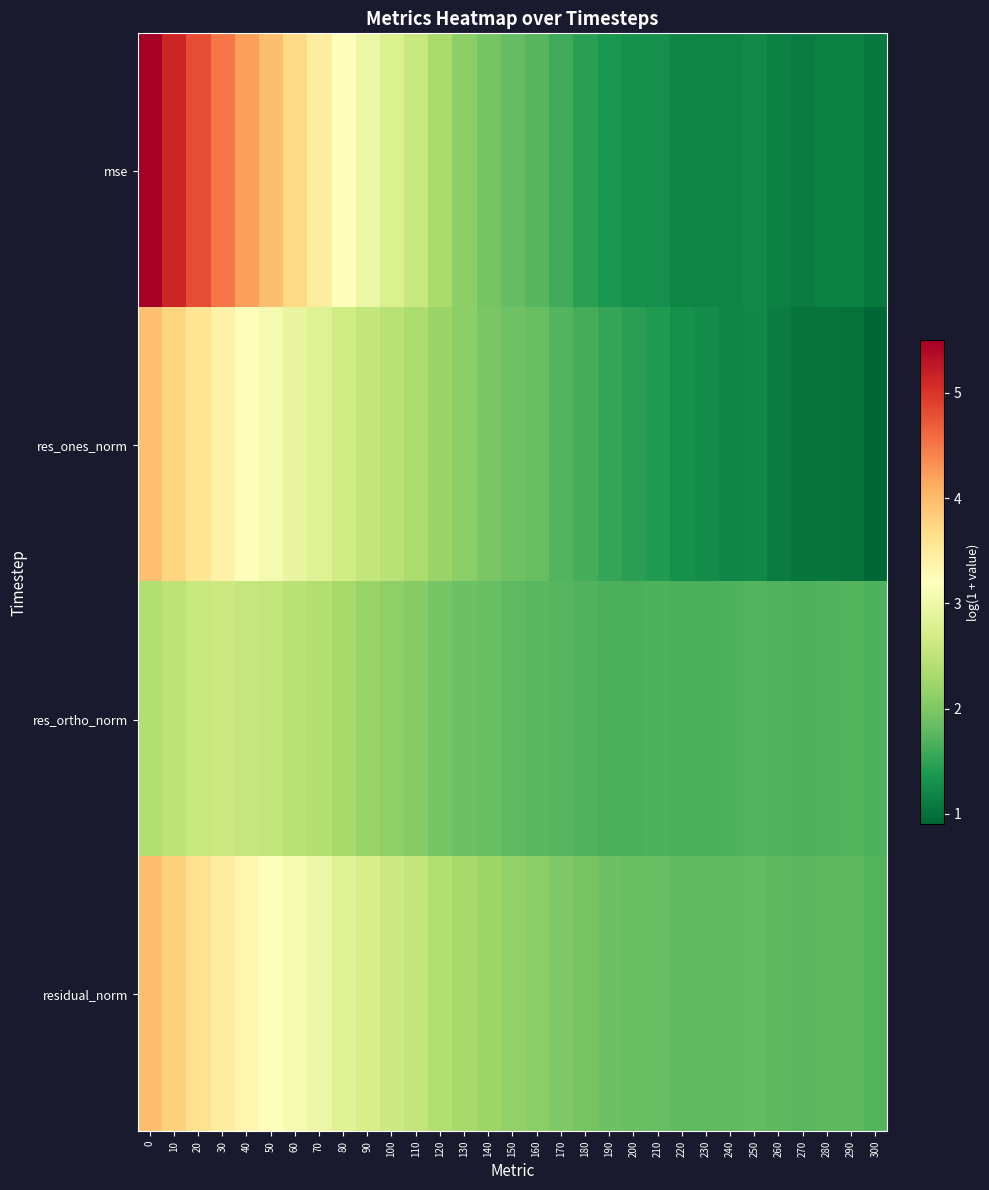

Reading left to right, list all the values displayed in this chart.

mse: 0=5.5	10=5.1	20=4.8	30=4.5	40=4.2	50=4.0	60=3.7	70=3.5	80=3.2	90=3.0	100=2.8	110=2.6	120=2.3	130=2.1	140=2.0	150=1.8	160=1.7	170=1.6	180=1.5	190=1.4	200=1.3	210=1.3	220=1.2	230=1.2	240=1.2	250=1.2	260=1.2	270=1.1	280=1.1	290=1.1	300=1.1
res_ones_norm: 0=3.9	10=3.7	20=3.6	30=3.4	40=3.2	50=3.1	60=2.9	70=2.8	80=2.7	90=2.6	100=2.4	110=2.4	120=2.2	130=2.1	140=2.0	150=1.9	160=1.8	170=1.7	180=1.6	190=1.5	200=1.5	210=1.4	220=1.3	230=1.3	240=1.2	250=1.2	260=1.1	270=1.0	280=1.0	290=1.0	300=0.9
res_ortho_norm: 0=2.4	10=2.5	20=2.6	30=2.6	40=2.6	50=2.5	60=2.5	70=2.4	80=2.3	90=2.2	100=2.1	110=2.1	120=2.0	130=1.9	140=1.8	150=1.8	160=1.8	170=1.7	180=1.7	190=1.7	200=1.7	210=1.7	220=1.7	230=1.7	240=1.7	250=1.7	260=1.7	270=1.7	280=1.7	290=1.7	300=1.7
residual_norm: 0=4.0	10=3.8	20=3.6	30=3.5	40=3.3	50=3.2	60=3.1	70=3.0	80=2.8	90=2.7	100=2.6	110=2.5	120=2.4	130=2.3	140=2.2	150=2.1	160=2.1	170=2.0	180=2.0	190=1.9	200=1.9	210=1.8	220=1.8	230=1.8	240=1.8	250=1.8	260=1.8	270=1.7	280=1.8	290=1.8	300=1.7